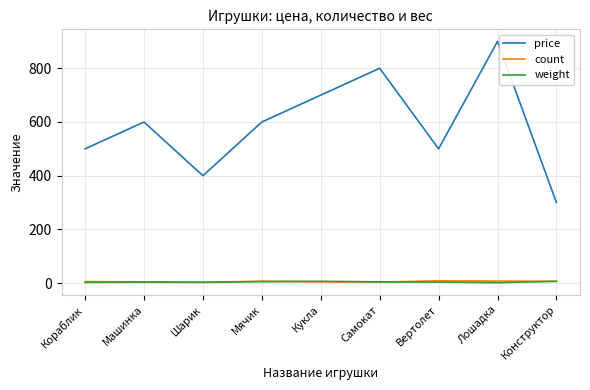

Which series has the largest range (max minus min)?

price